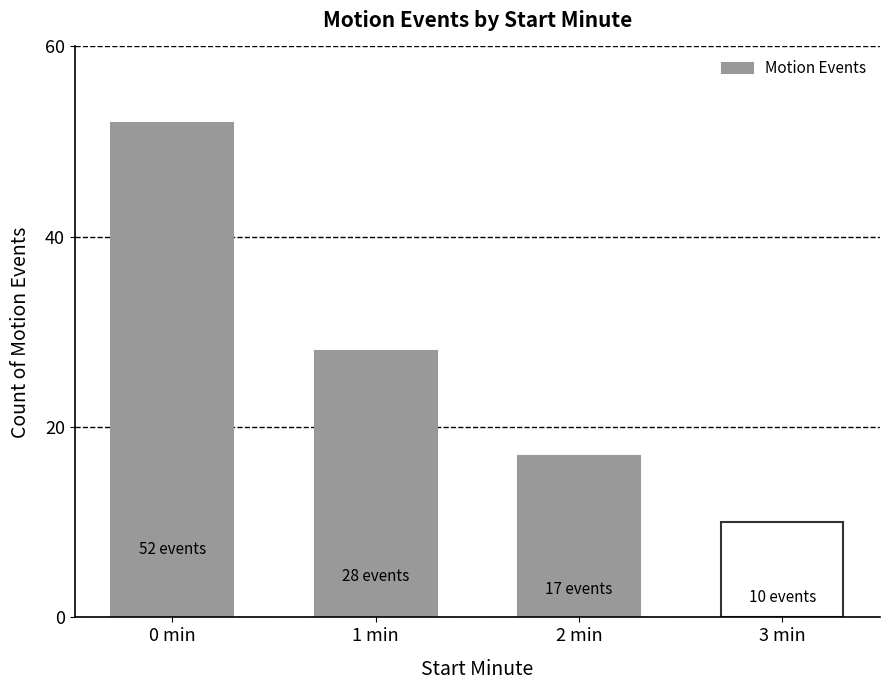

List the labels in order of value, smallest first.

3 min, 2 min, 1 min, 0 min